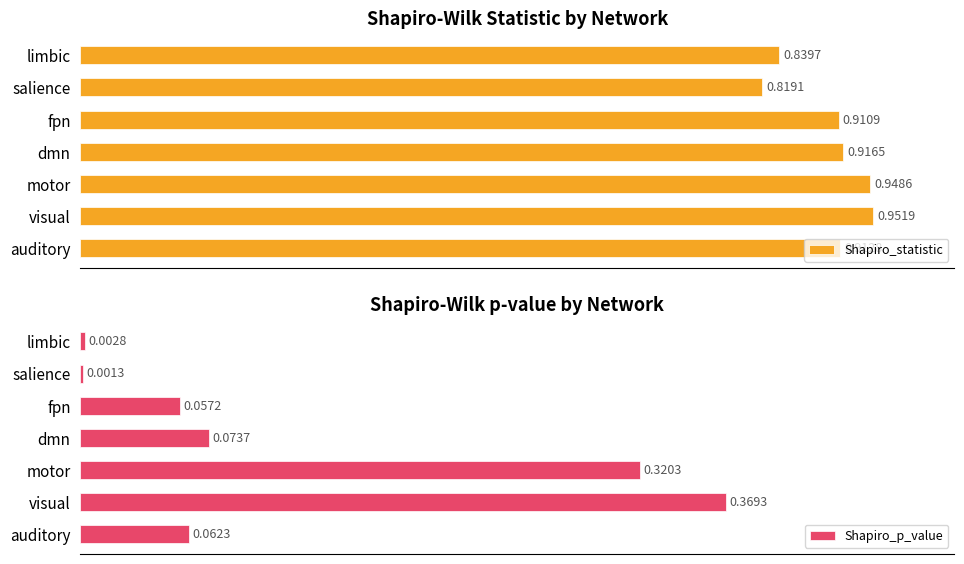

At which label does Shapiro_statistic reach its minimum?

salience